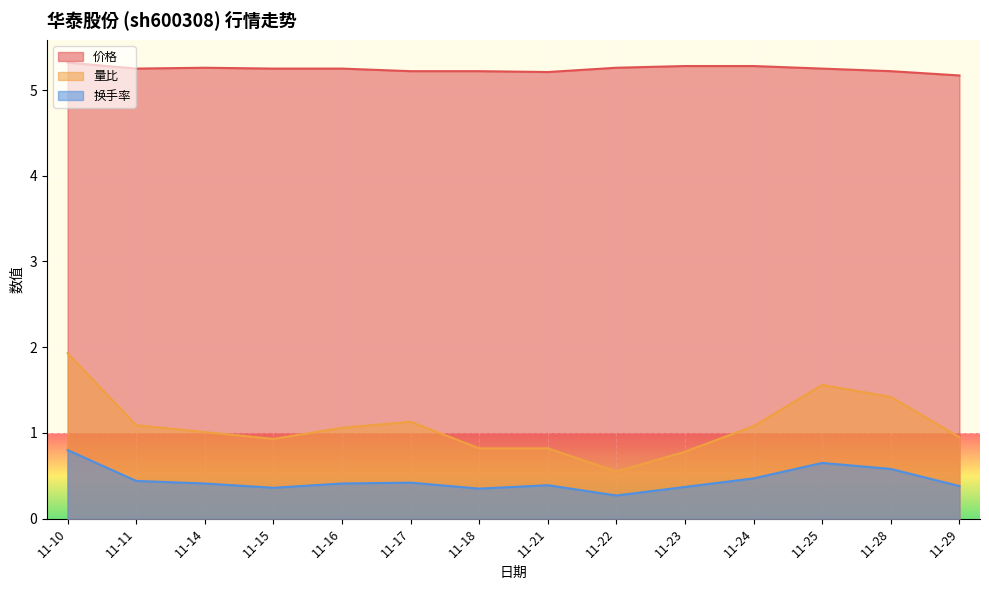

Which series has the largest total across all categories?

价格